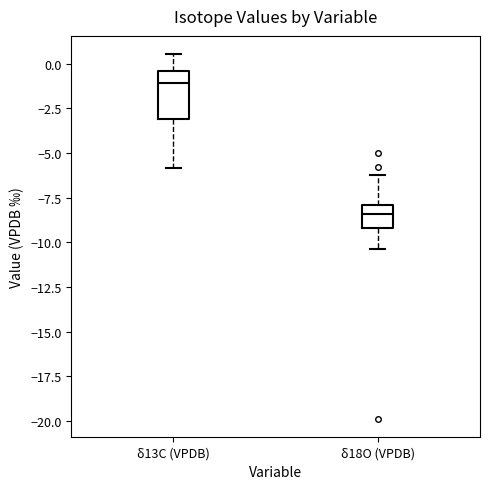

Reading left to right, read every box against the y-axis: the position of its median line, the range the box covers, and the ends of its whiskers. The values are not printed on the chart, so give them approximately, as read against the axis.

δ13C (VPDB): median -1.0, box -3.0 to -0.5, whiskers -6.0 to 0.5
δ18O (VPDB): median -8.5, box -9.0 to -8.0, whiskers -10.5 to -6.0